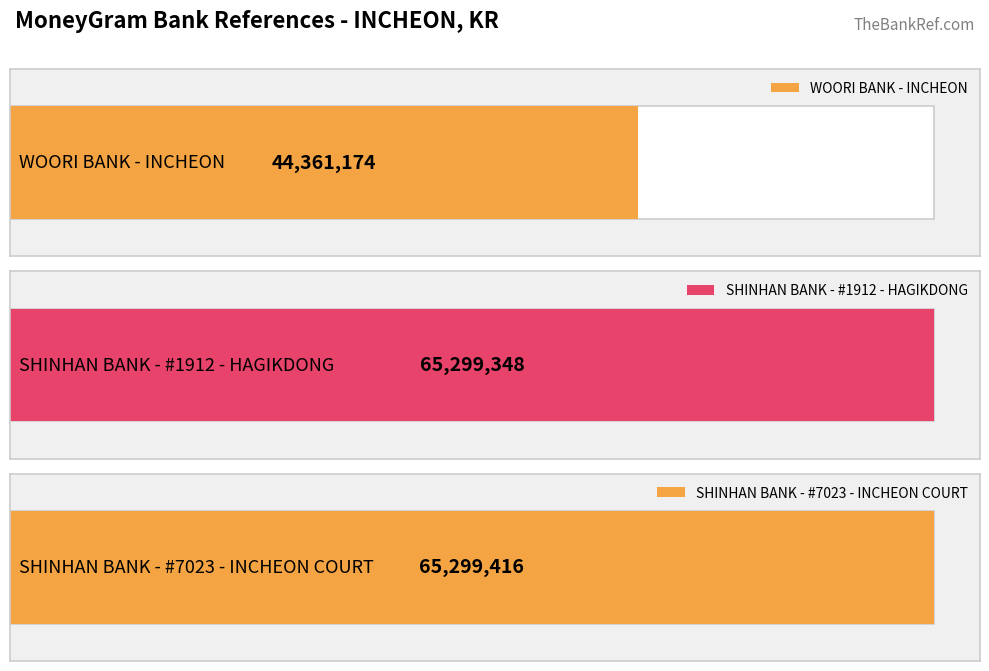

Rank the categories by value from lowest to highest.

WOORI BANK - INCHEON, SHINHAN BANK - #1912 - HAGIKDONG, SHINHAN BANK - #7023 - INCHEON COURT